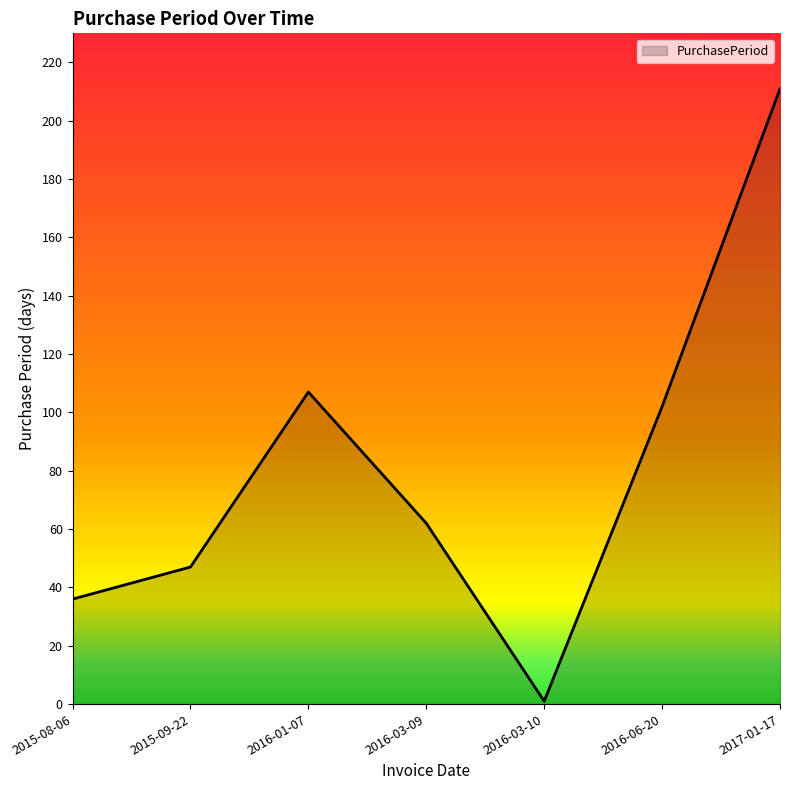

What is the sum of all values?

566